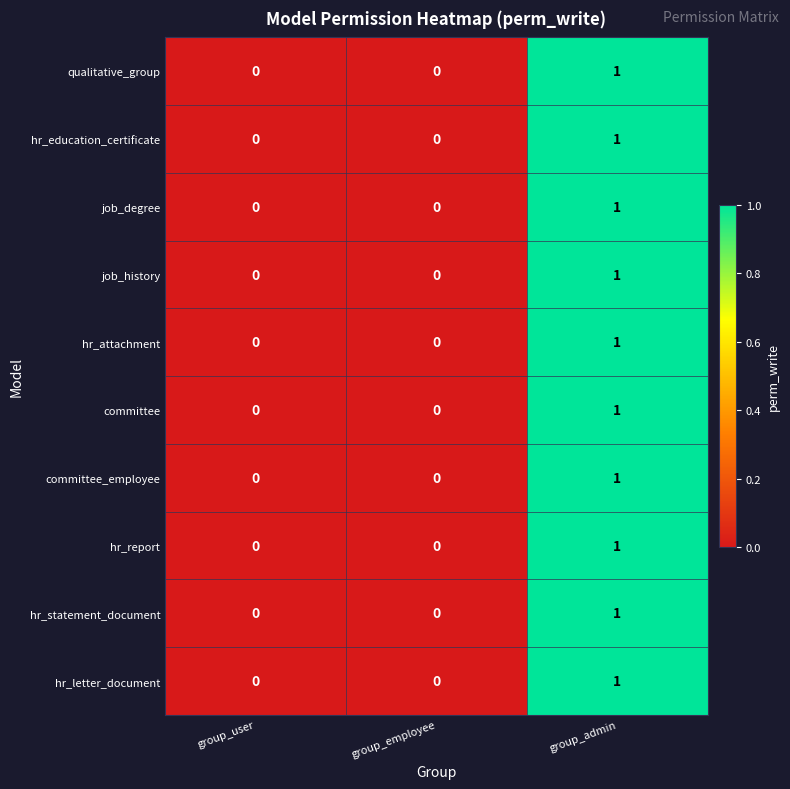

How many job_degree values are between 0 and 1?

3